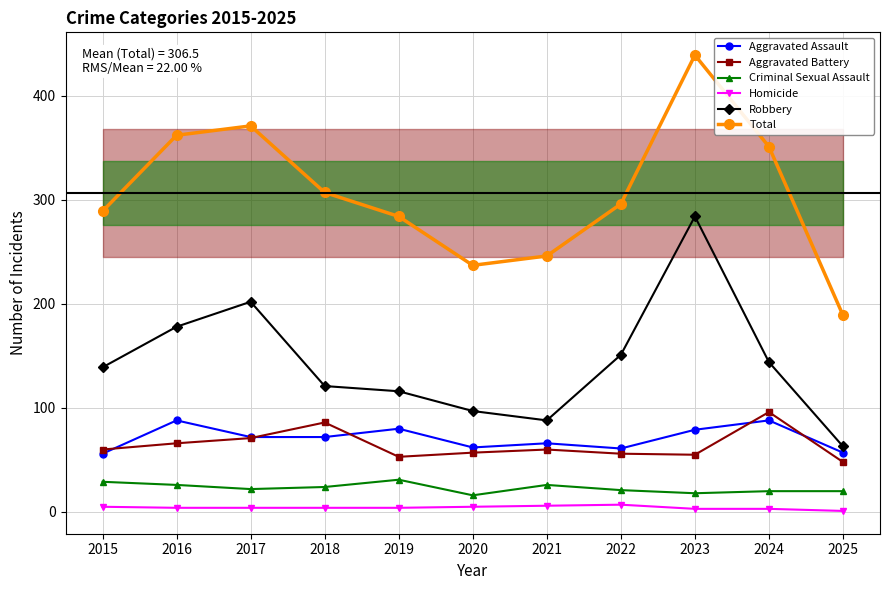

The Aggravated Battery series shows 44 at 2018. True or false?

False